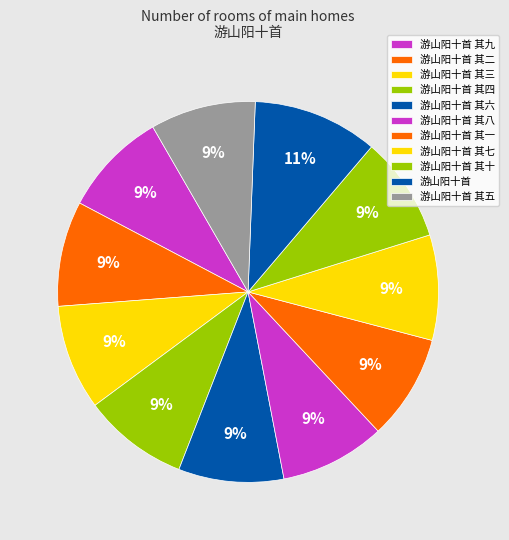

Does 游山阳十首 其三 represent more than half of the total?

No